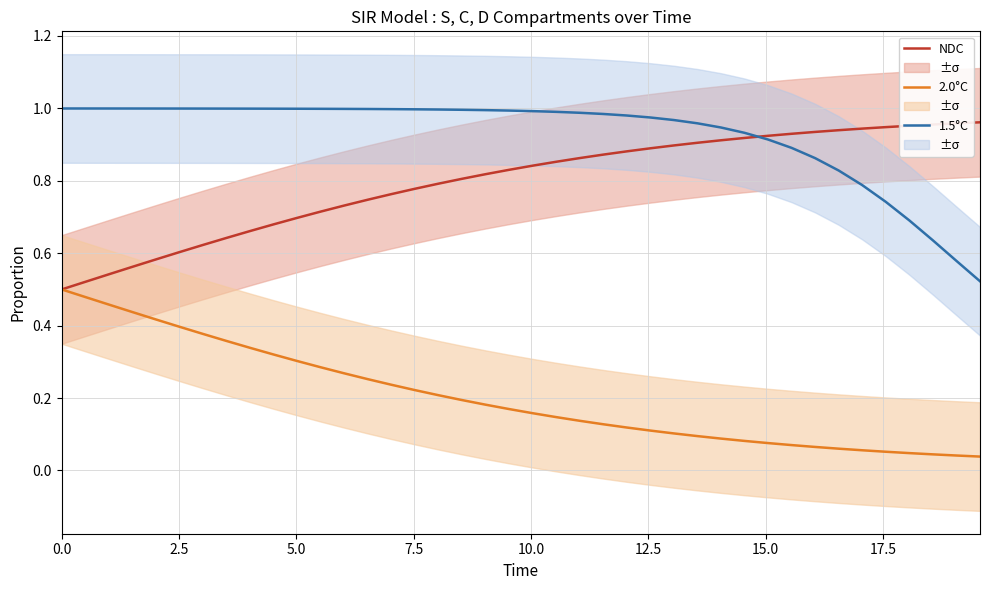

Rank the series by their maximum value, from lowest to highest.

2.0°C, NDC, 1.5°C